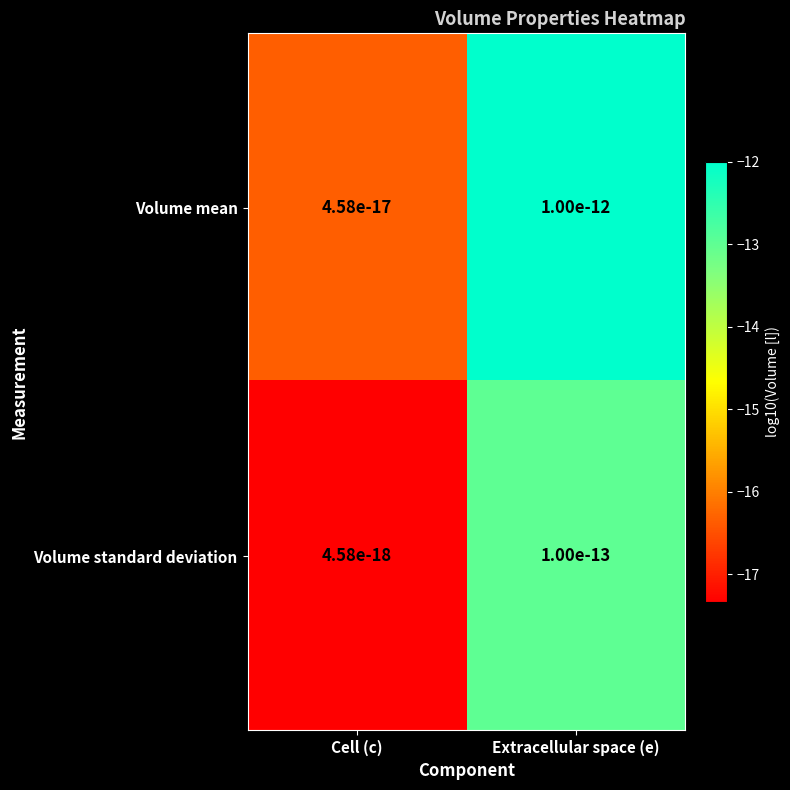

True or false: Volume mean has a value of -15.6 at Extracellular space (e).

False